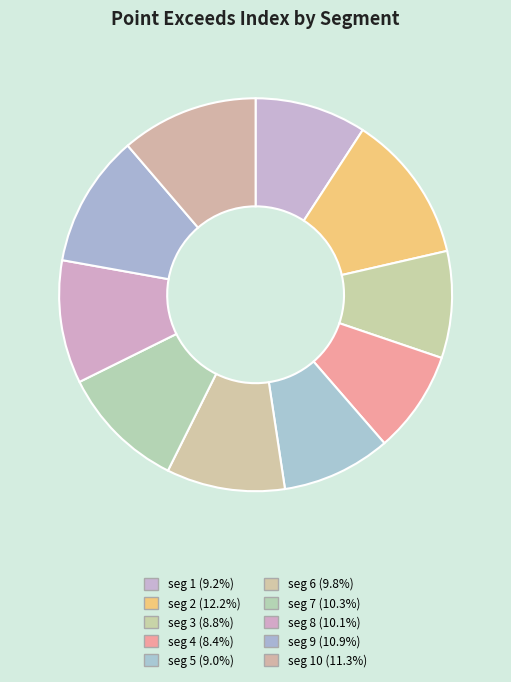

To the nearest percent, what is the average slice percentage?

10%